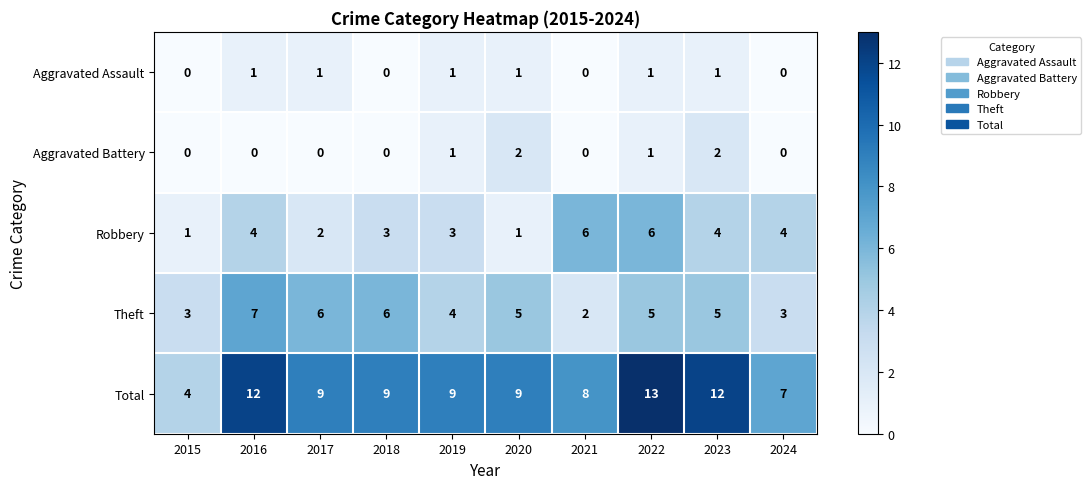

What is the difference between the highest and lowest values at 2022?

12